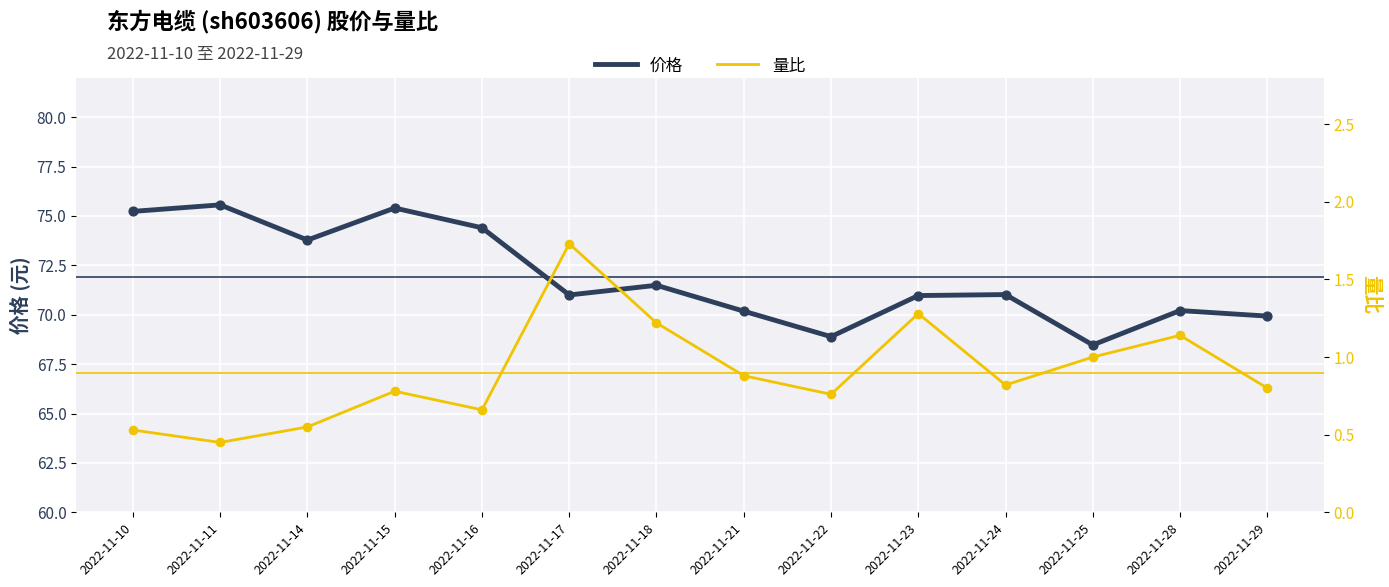

Which series contains the lowest Y value?

量比